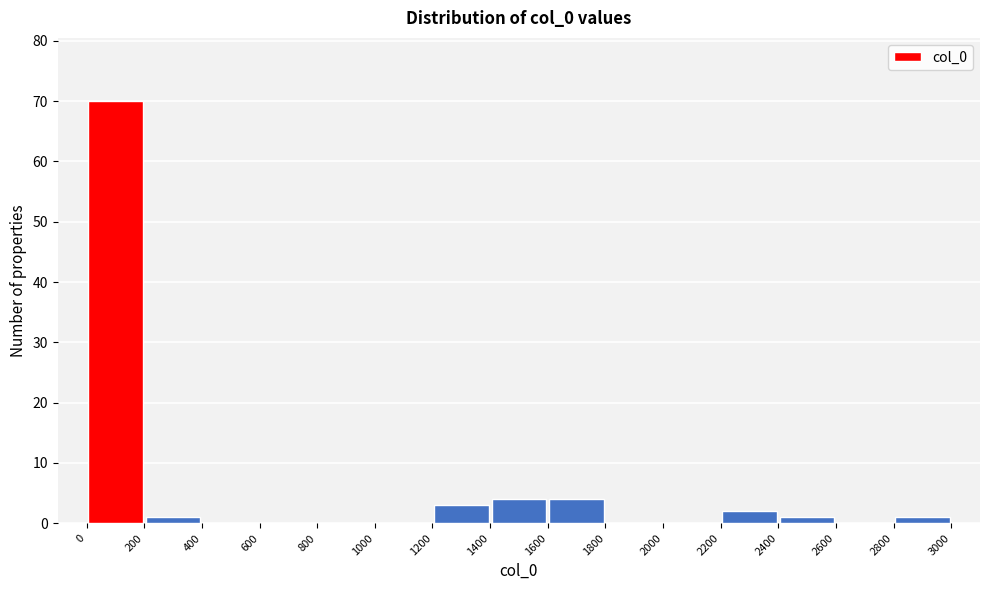

Which range on the x-axis has the tallest bar?

0 to 200